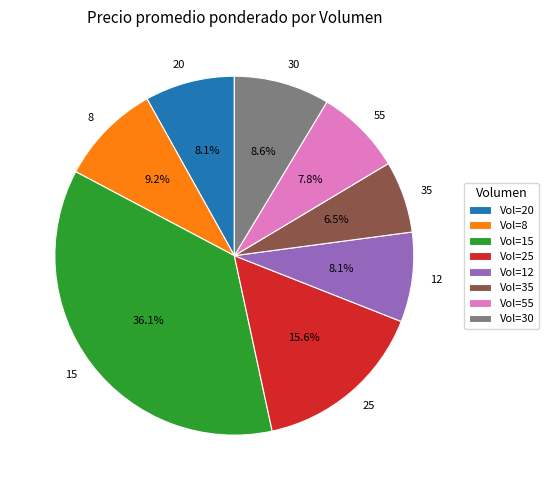

What is the ratio of the value at 12 to the value at 55?

1.0